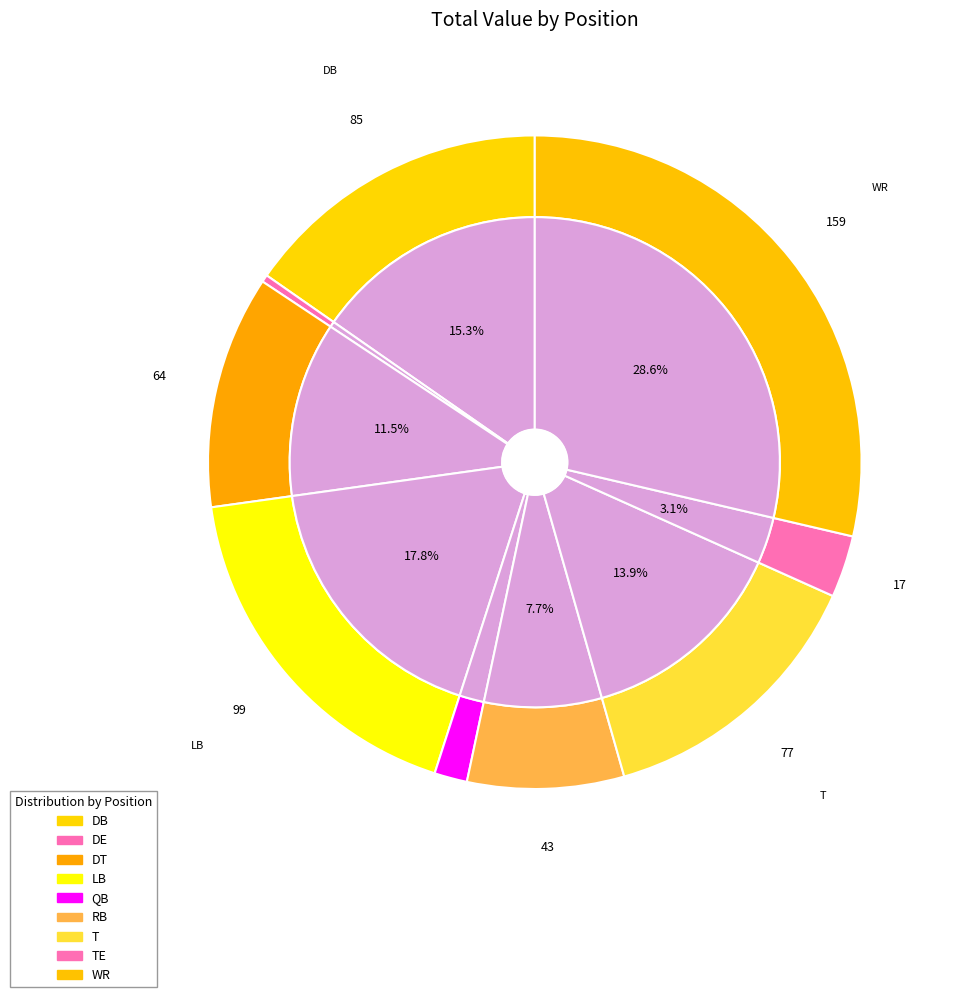

Which category has the biggest portion of the pie?

WR